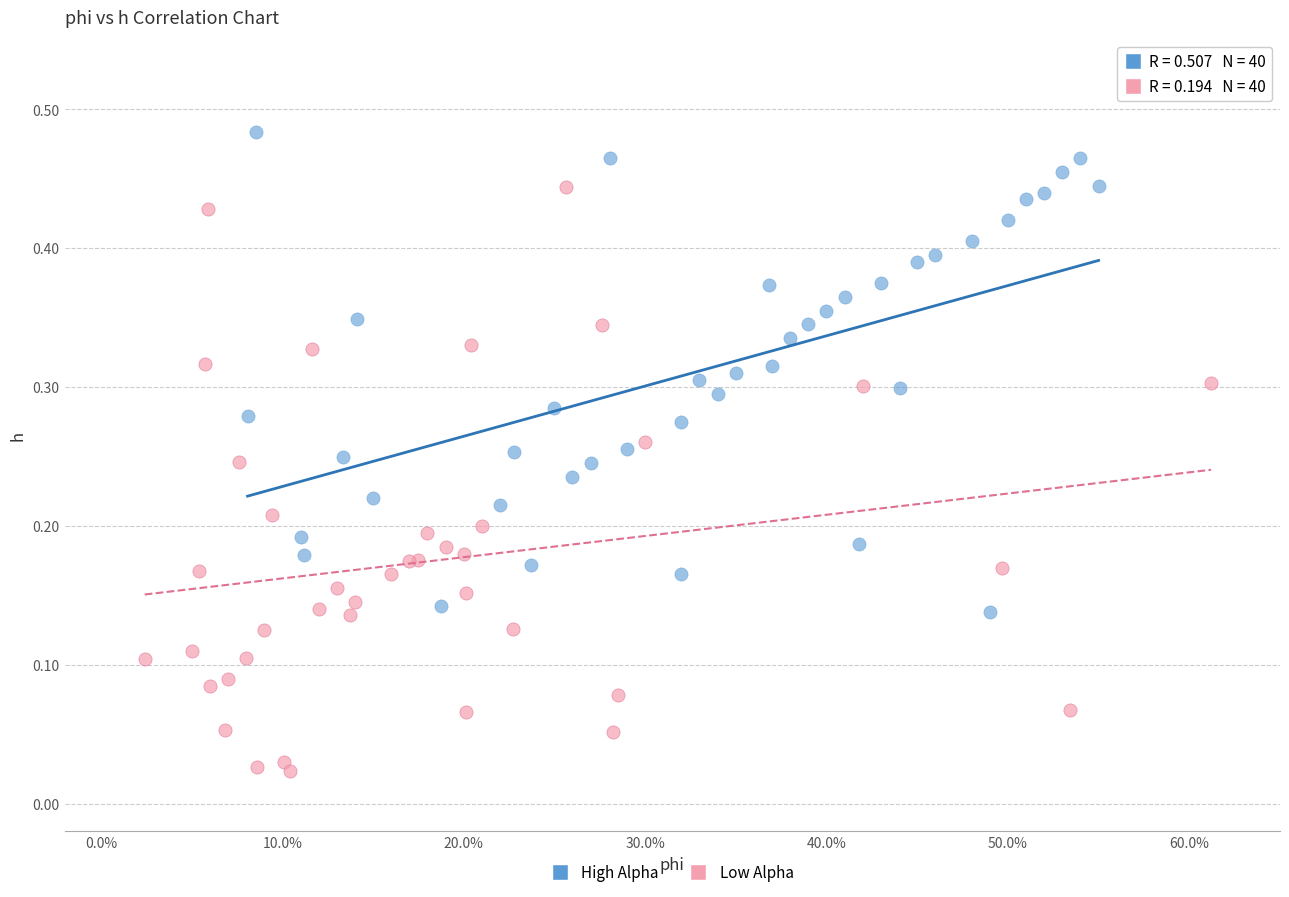

Which series has the widest spread of Y values?

Low Alpha